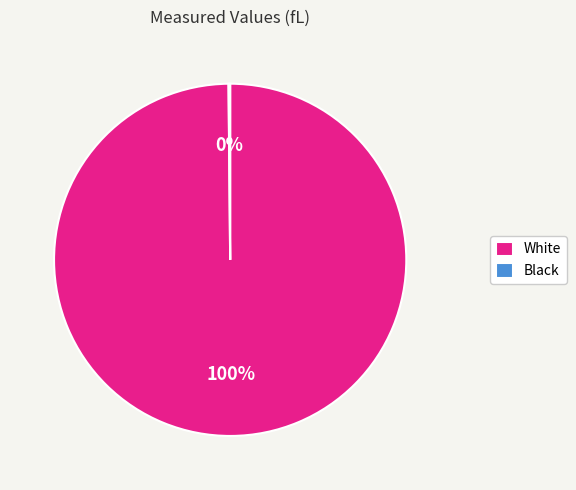

True or false: White accounts for 100% of the total.

True